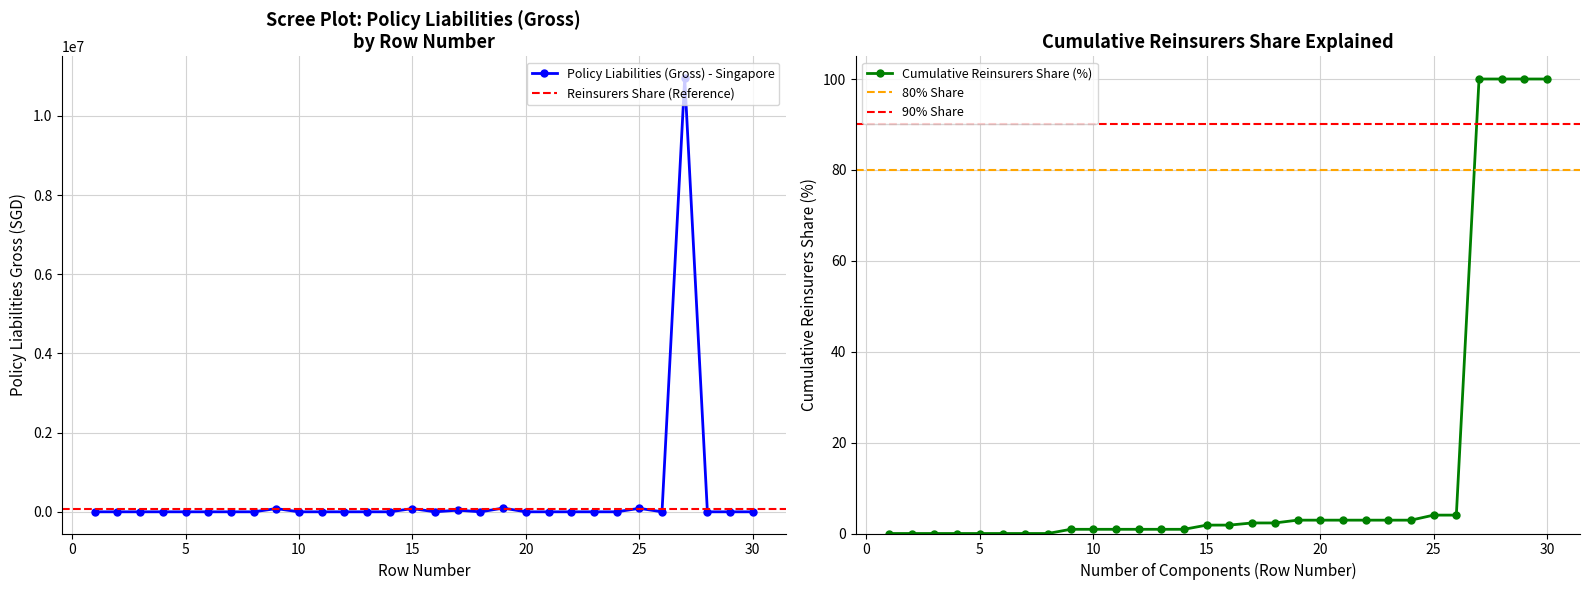

Rank the categories by value from highest to lowest.

27, 19, 25, 9, 15, 17, 1, 2, 3, 4, 5, 6, 7, 8, 10, 11, 12, 13, 14, 16, 18, 20, 21, 22, 23, 24, 26, 28, 29, 30